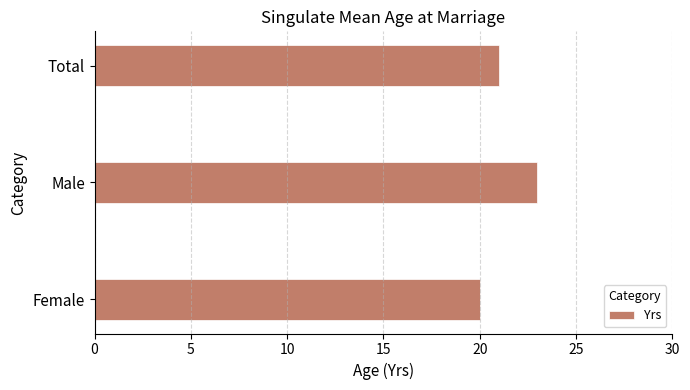

Reading top to bottom, list all the values displayed in this chart.

Total=21	Male=23	Female=20